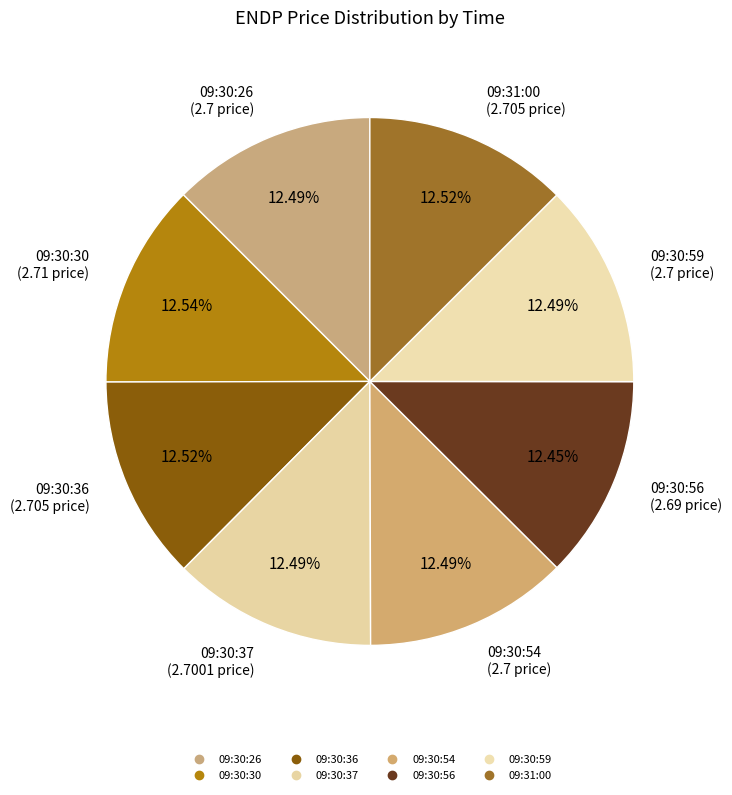

How many slices are in this pie chart?

8